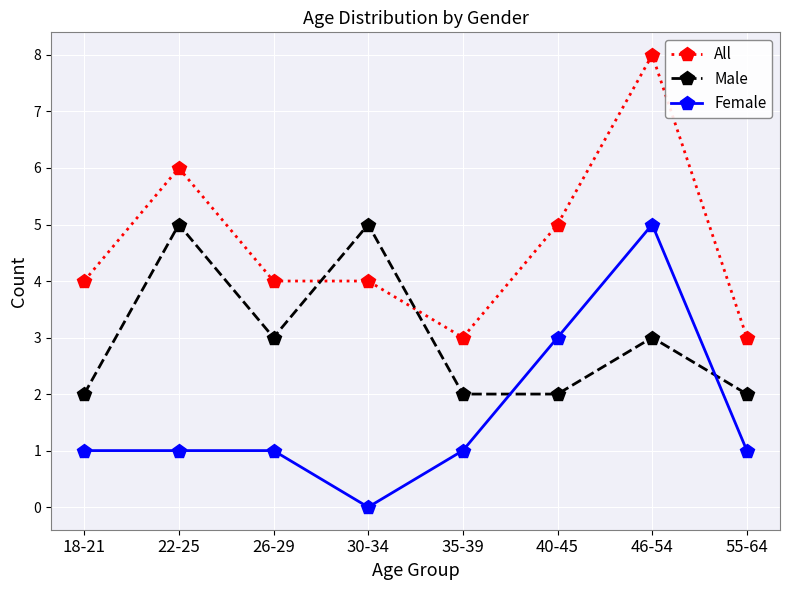

The Female series shows -2 at 30-34. True or false?

False